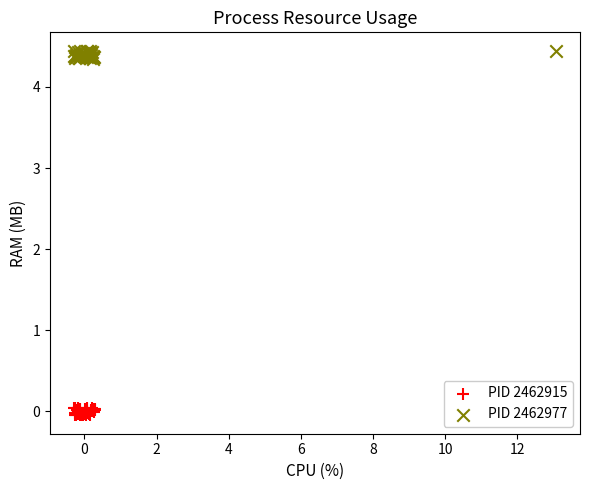

Which series reaches the minimum Y coordinate?

PID 2462915